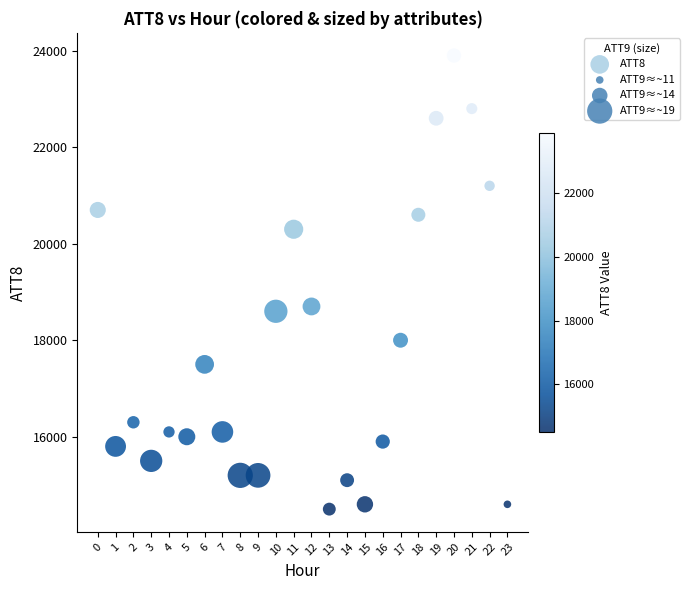

What is the range of Y values (max minus min)?

9400